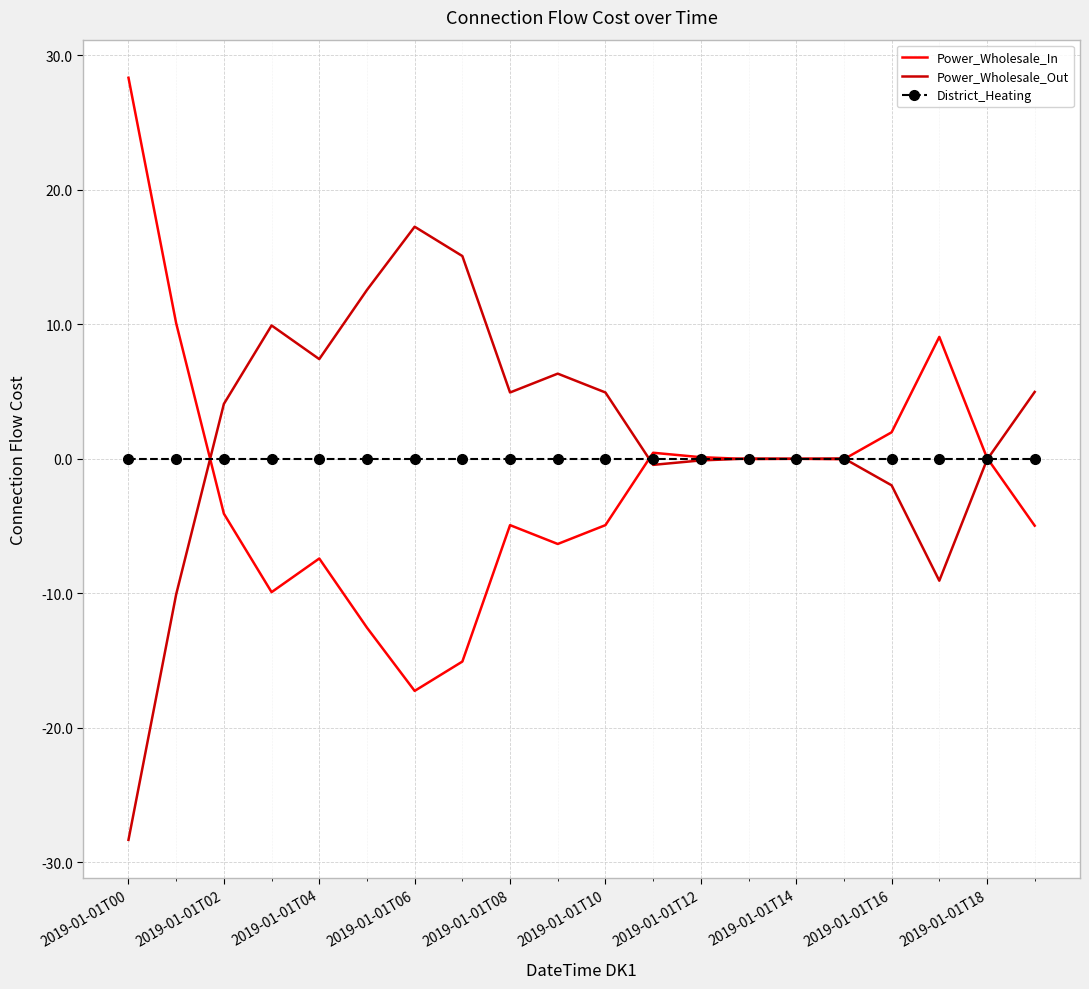

What is the maximum value for Power_Wholesale_In?

28.3